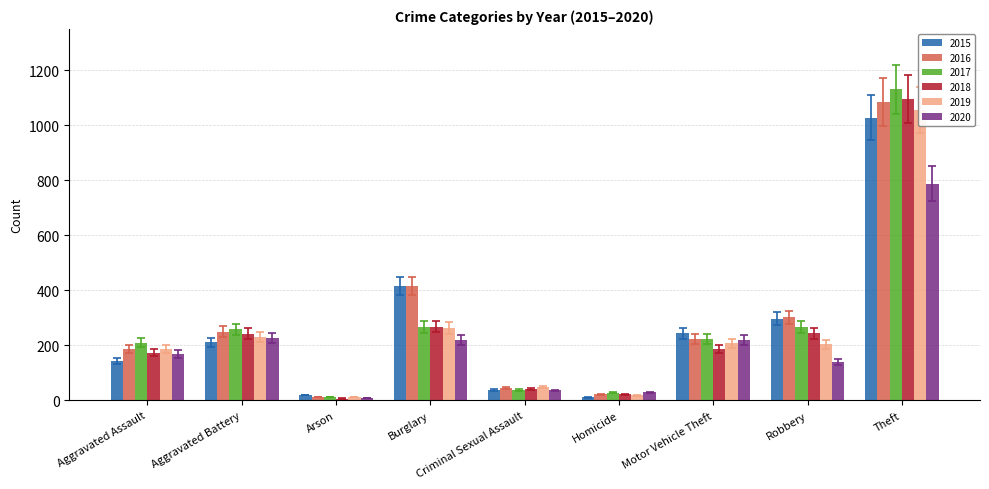

Are the bars horizontal?

No